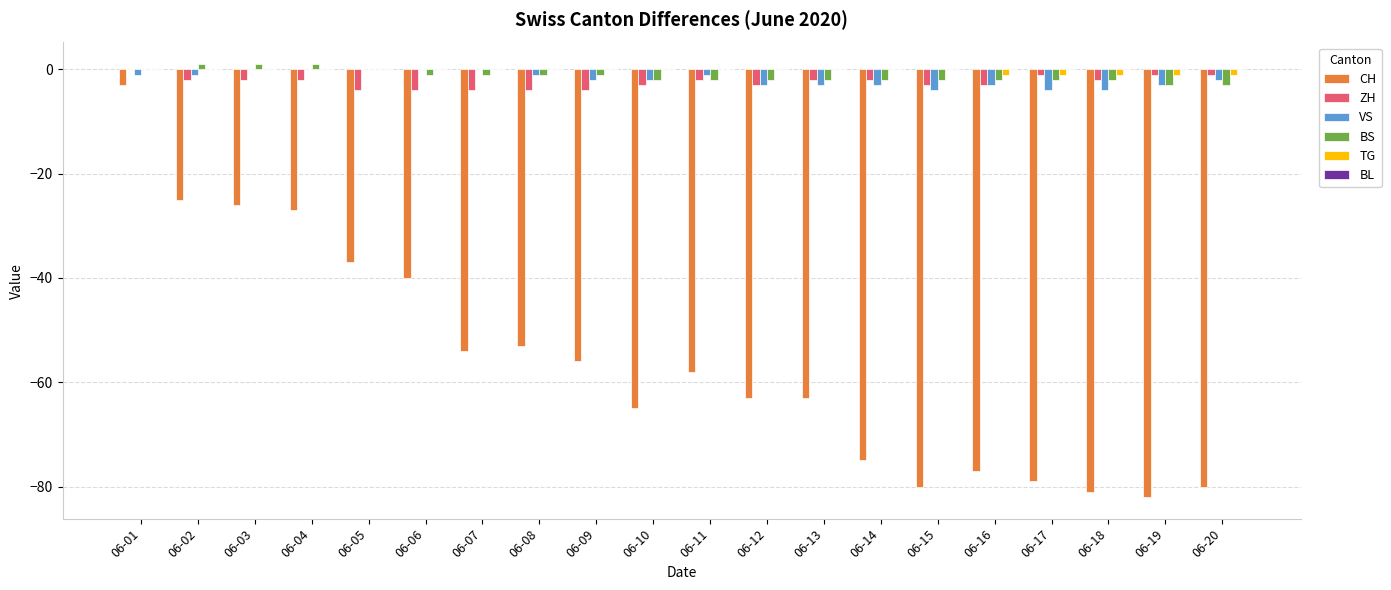

What is the total value across all series at 06-13?

-70